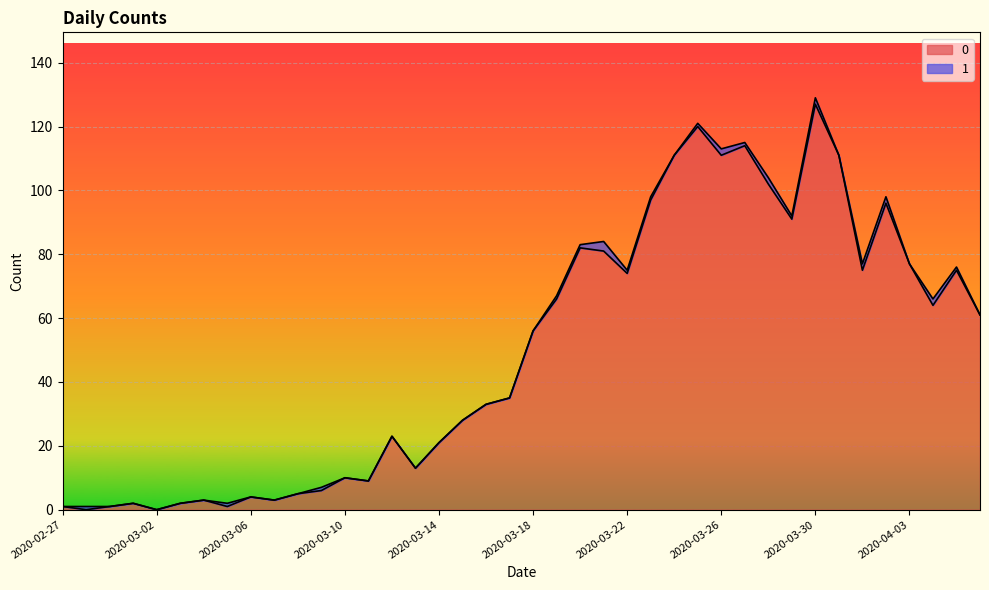

What is the label of the 3rd point from the right?

2020-04-04